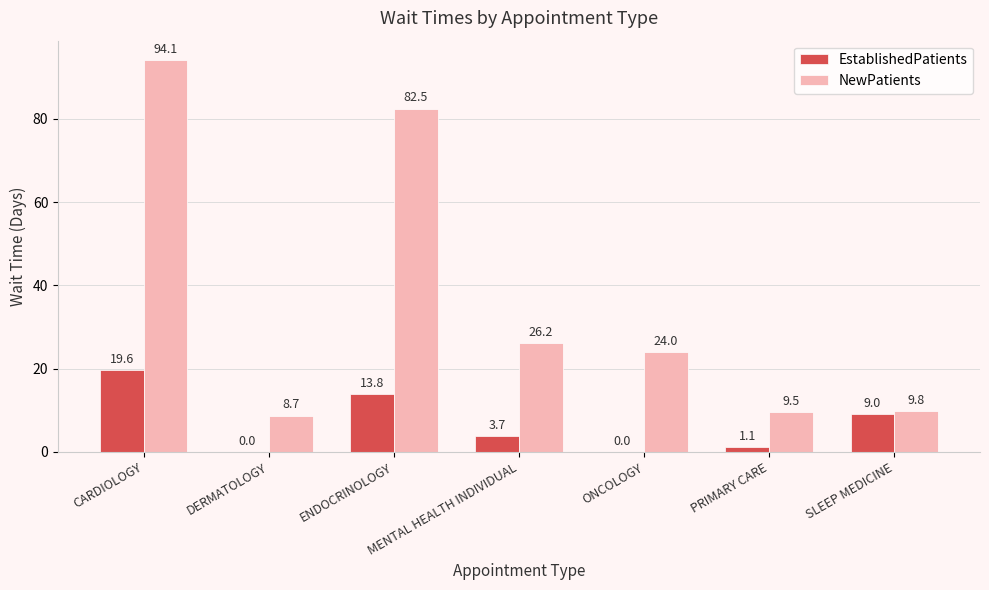

How many values in EstablishedPatients are above zero?

5